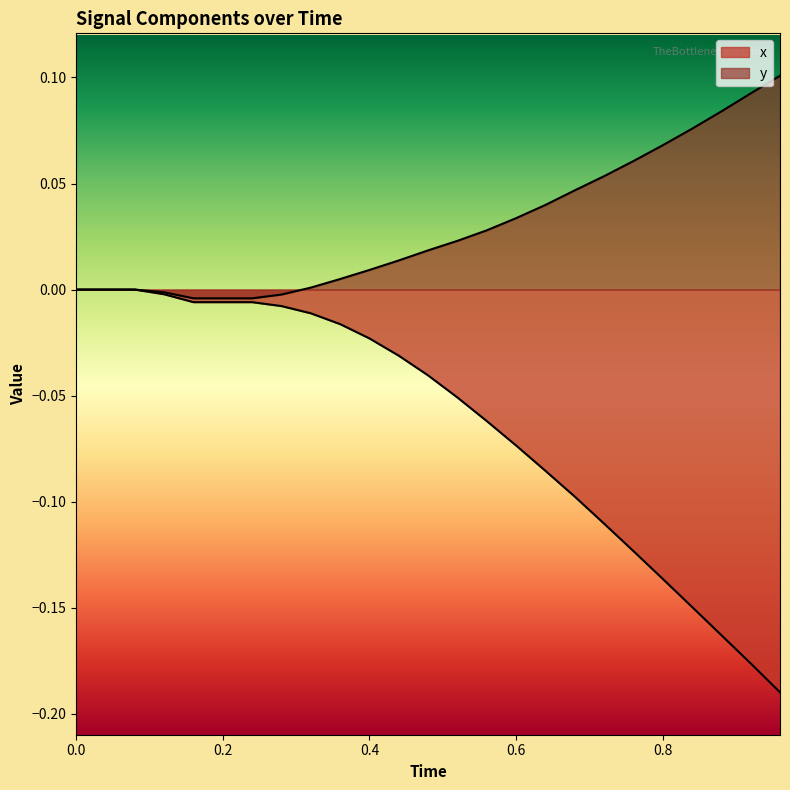

Rank the series by their maximum value, from lowest to highest.

x, y